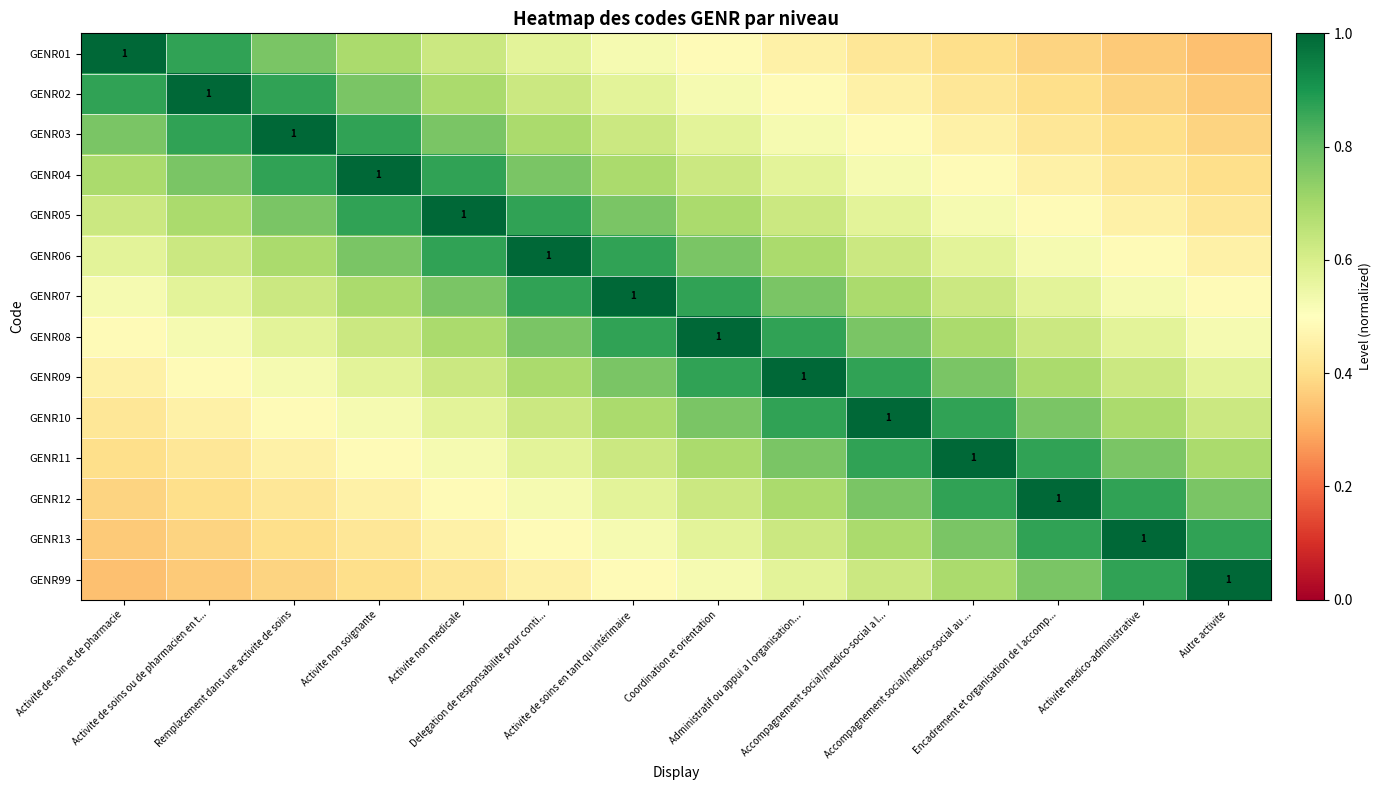

Rank the categories by GENR10 value from lowest to highest.

Activite de soin et de pharmacie, Activite de soins ou de pharmacien en t..., Remplacement dans une activite de soins, Activite non soignante, Activite non medicale, Delegation de responsabilite pour conti..., Autre activite, Activite de soins en tant qu intérimaire, Activite medico-administrative, Coordination et orientation, Encadrement et organisation de l accomp..., Administratif ou appui a l organisation..., Accompagnement social/medico-social au ..., Accompagnement social/medico-social a l...